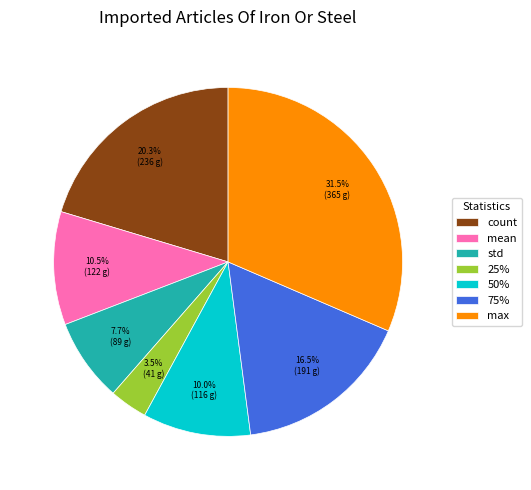

Which slice is the largest?

max